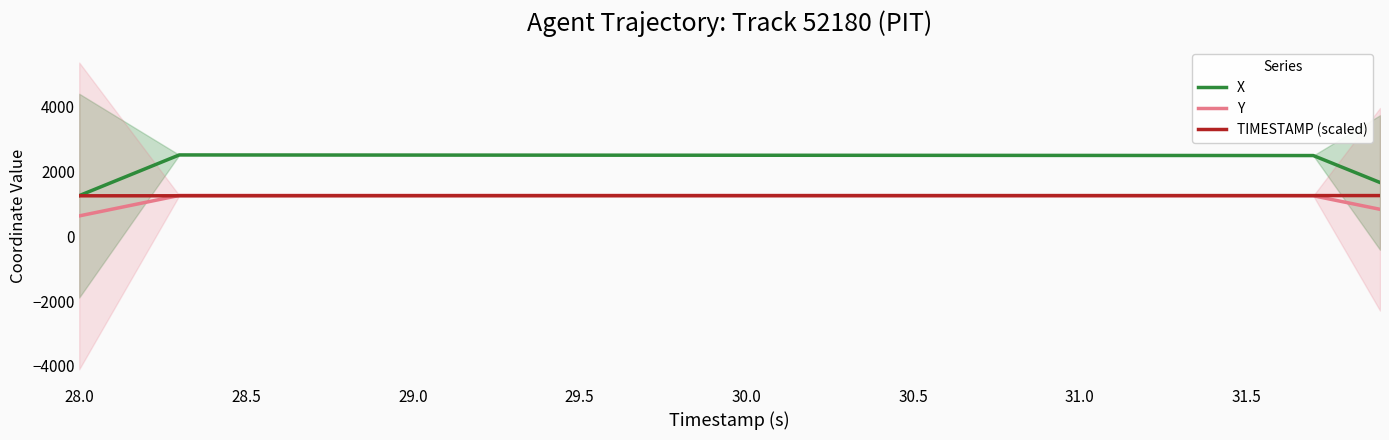

What value does the TIMESTAMP (scaled) series have at 31.5?

1259.4